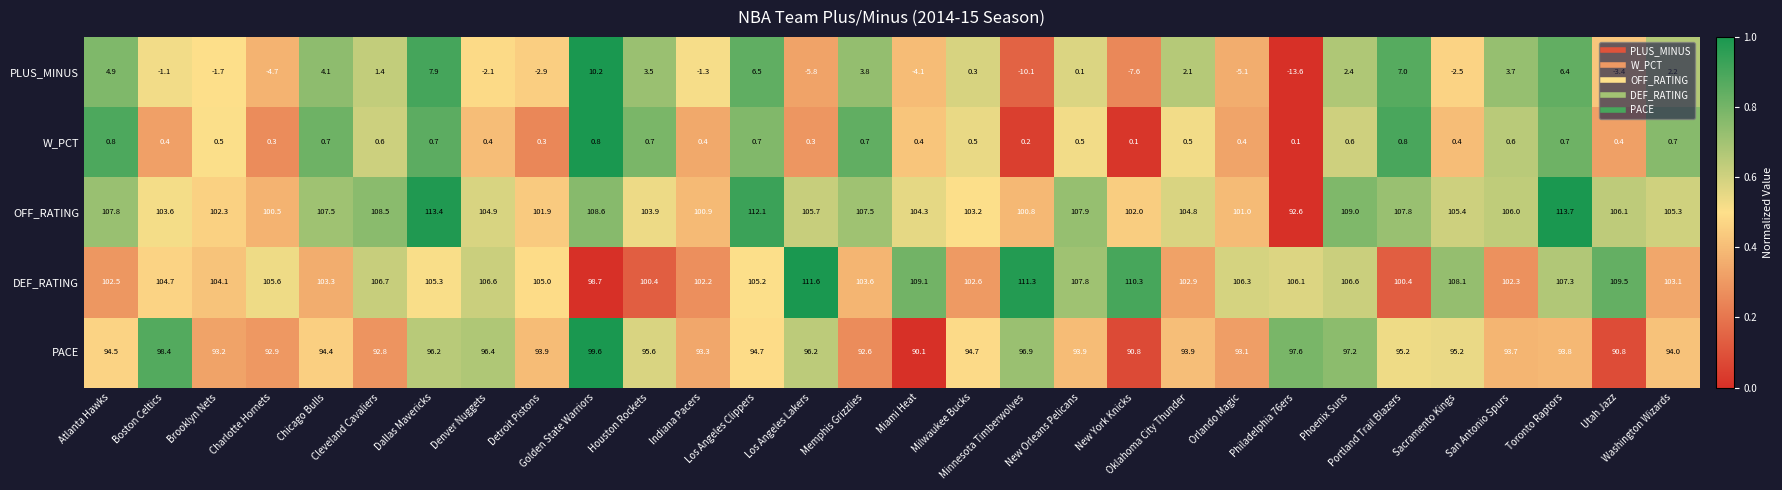

Which series has the largest total across all categories?

DEF_RATING